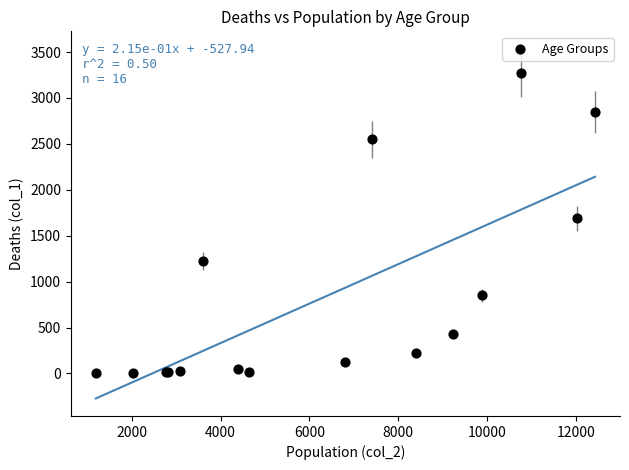

What Y value in the scatter plot is closest to 1638?

1690